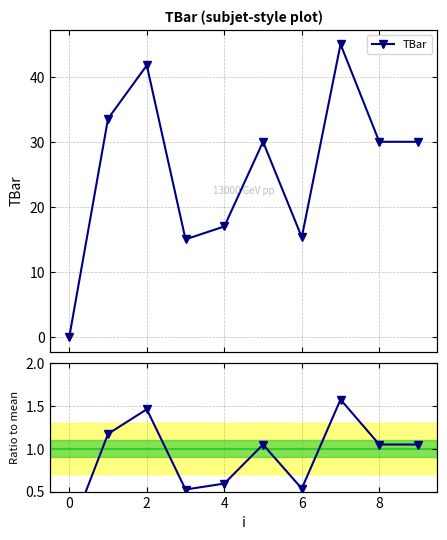

Rank the series by their maximum value, from highest to lowest.

TBar, Ratio to mean